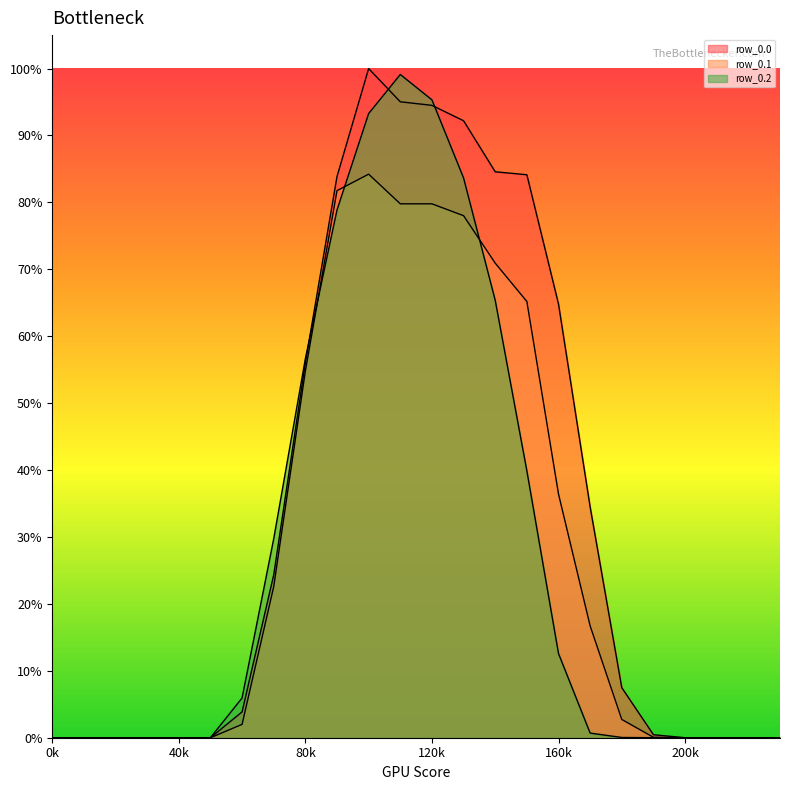

At which category is the sum across all series the highest?

10